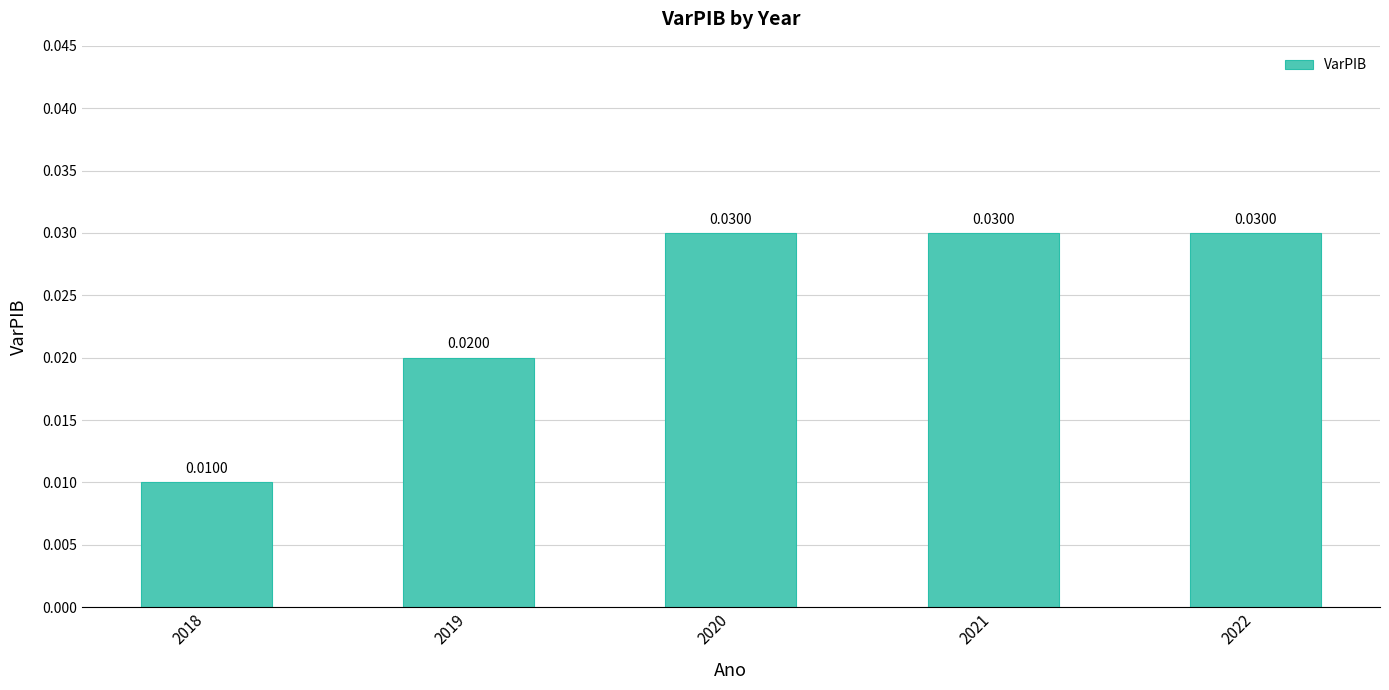

Between 2019 and 2022, which is larger?

2022